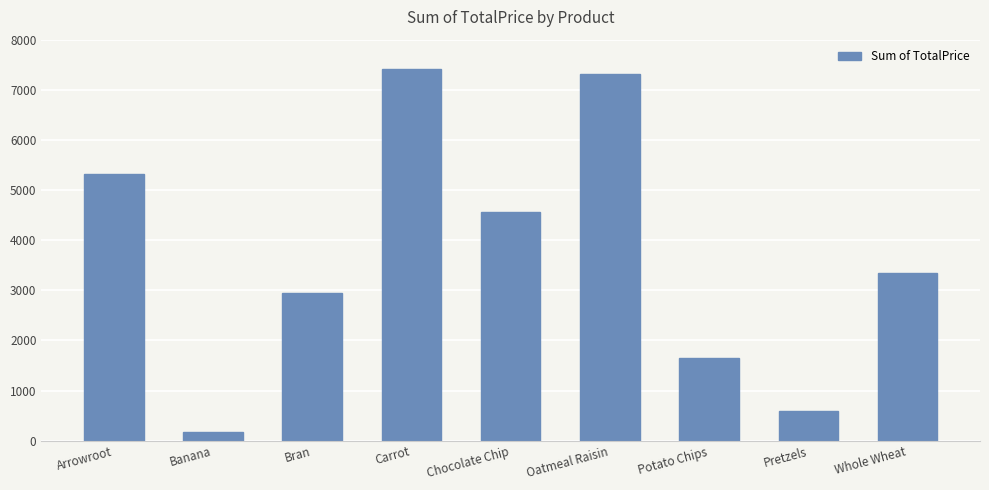

What position from the right is Oatmeal Raisin?

4